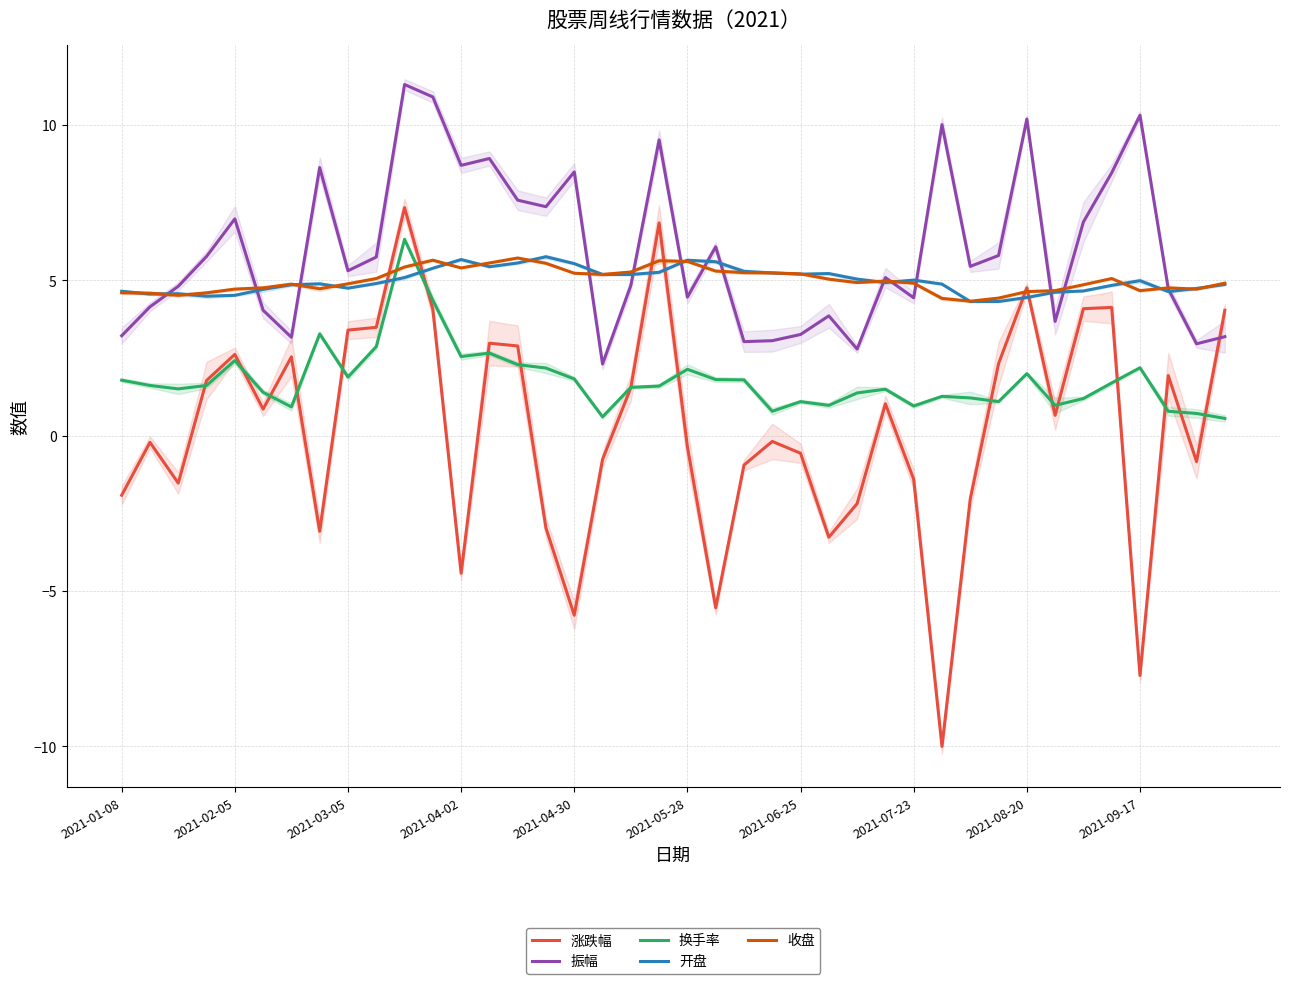

True or false: 涨跌幅 has more than 1 points higher than both neighbors.

True